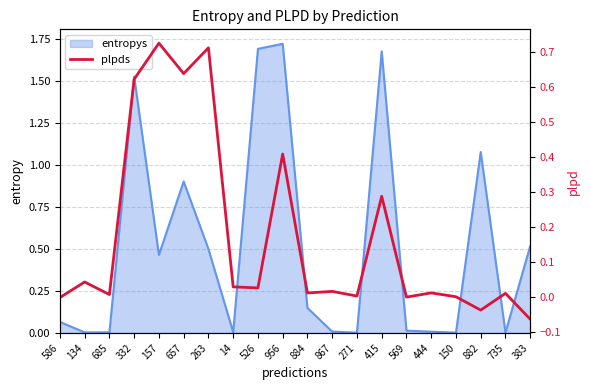

How many lines are shown in the chart?

1